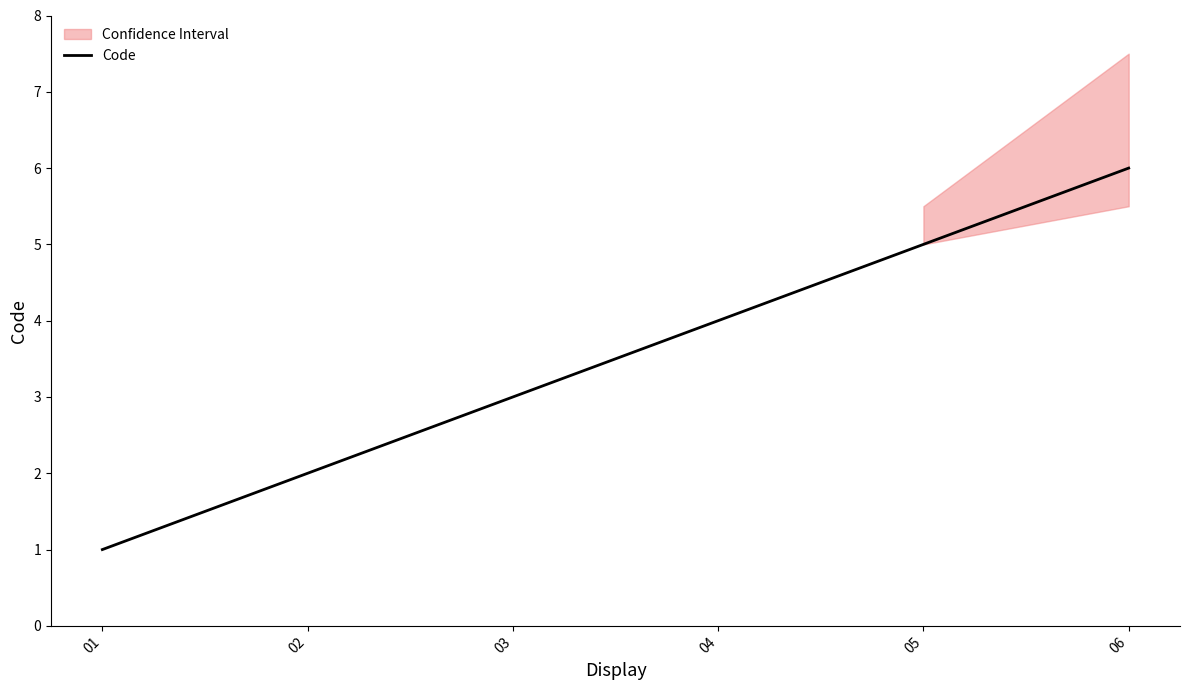

What is the maximum value for Code?

6